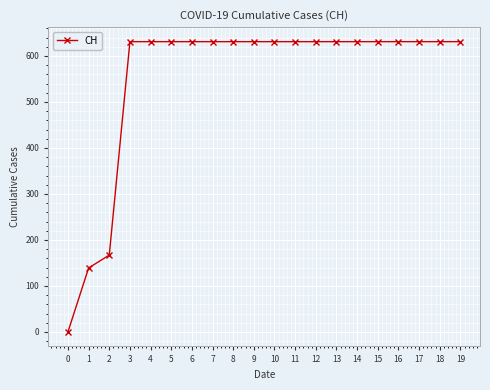

What is the value of the 9th point from the left?

631